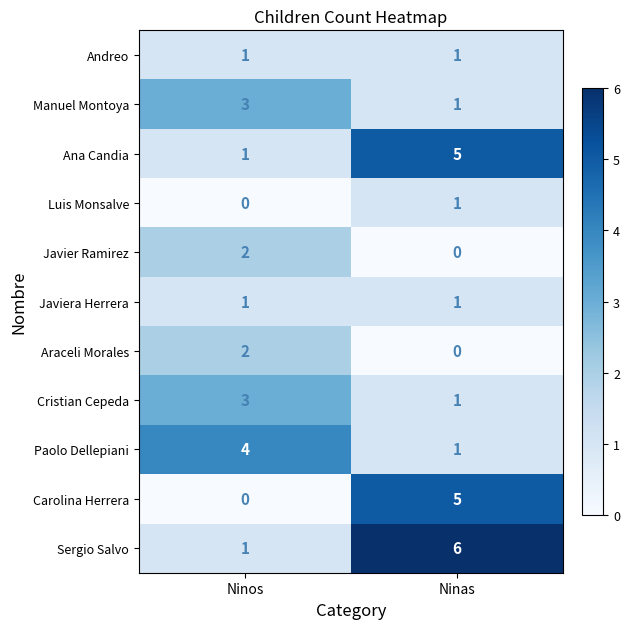

What is the maximum value shown in the chart?

6